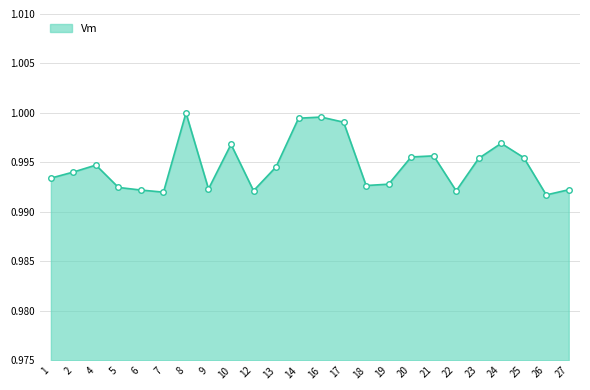

Between 19 and 10, which is larger?

10